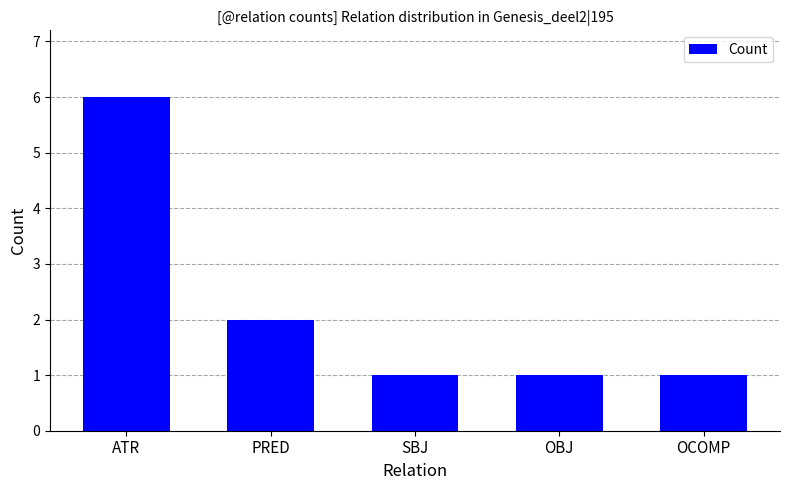

What position from the right is OBJ?

2